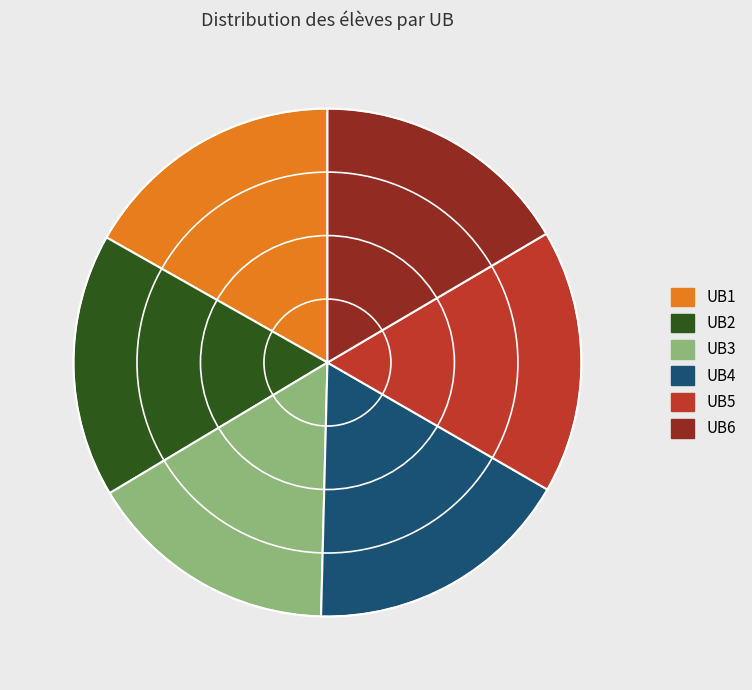

Is UB4 the majority of the pie?

No